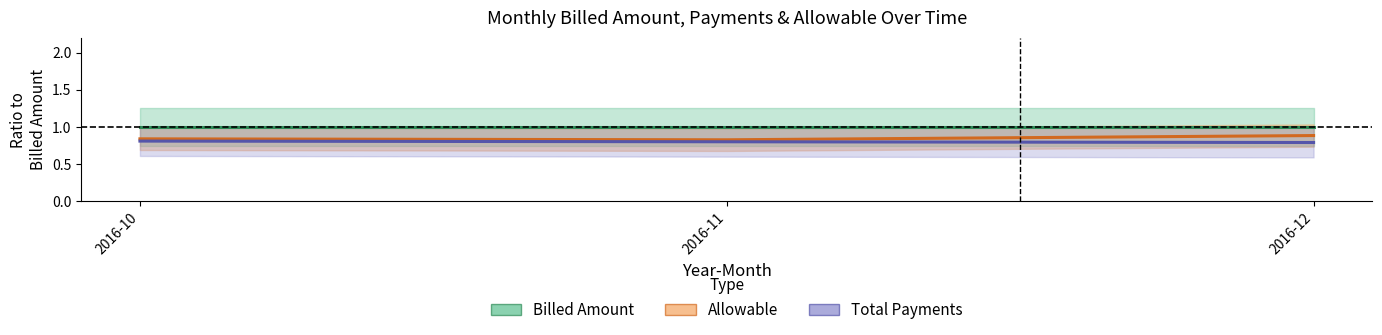

What is the difference between the highest and lowest values at 2016-10?

0.2